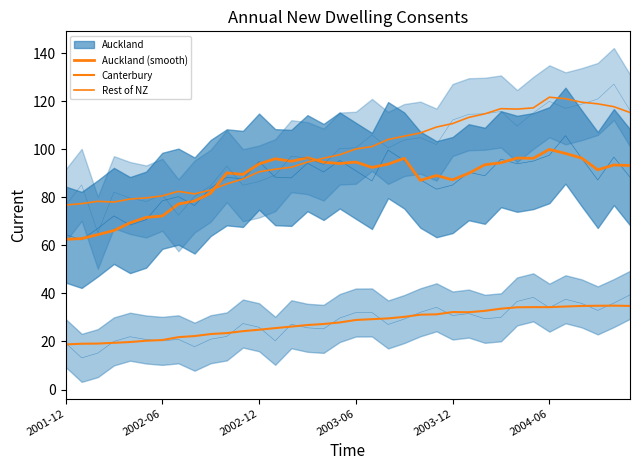

At which category does Canterbury reach its first local peak?

2003-12